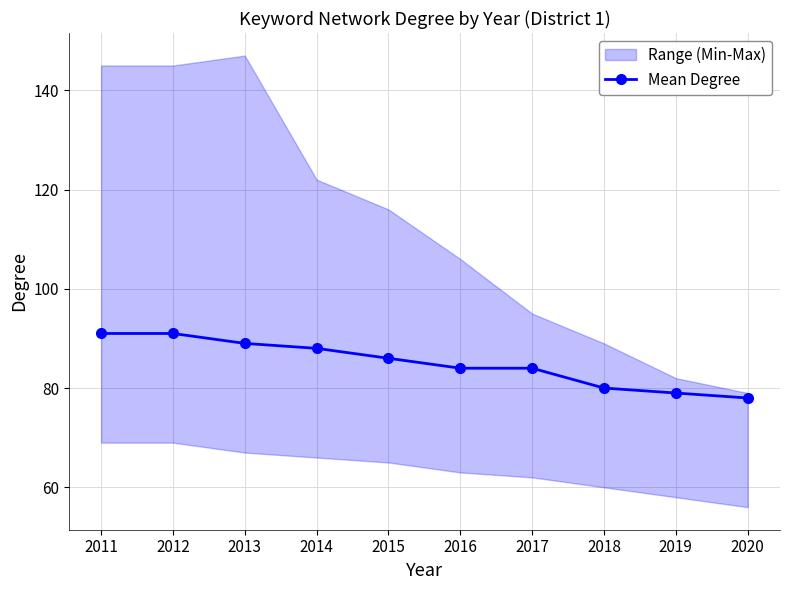

What is the value of the 4th point from the left?

88